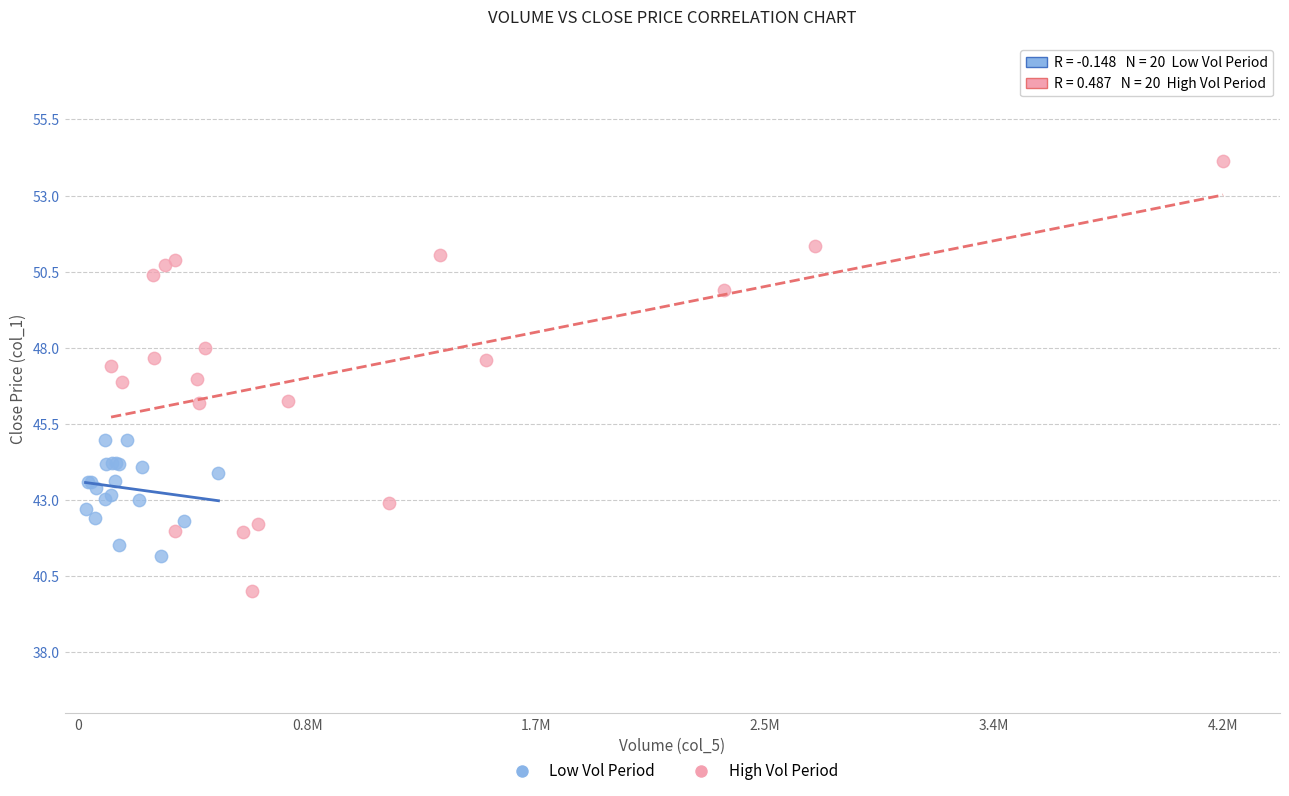

What are all the series names shown in the legend?

Low Vol Period, High Vol Period